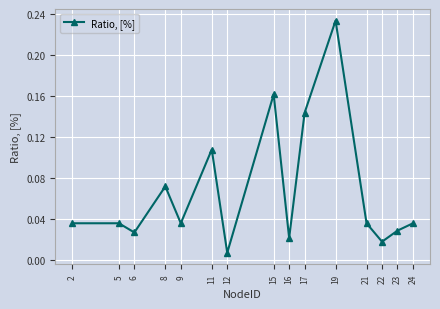

How many lines are shown in the chart?

1